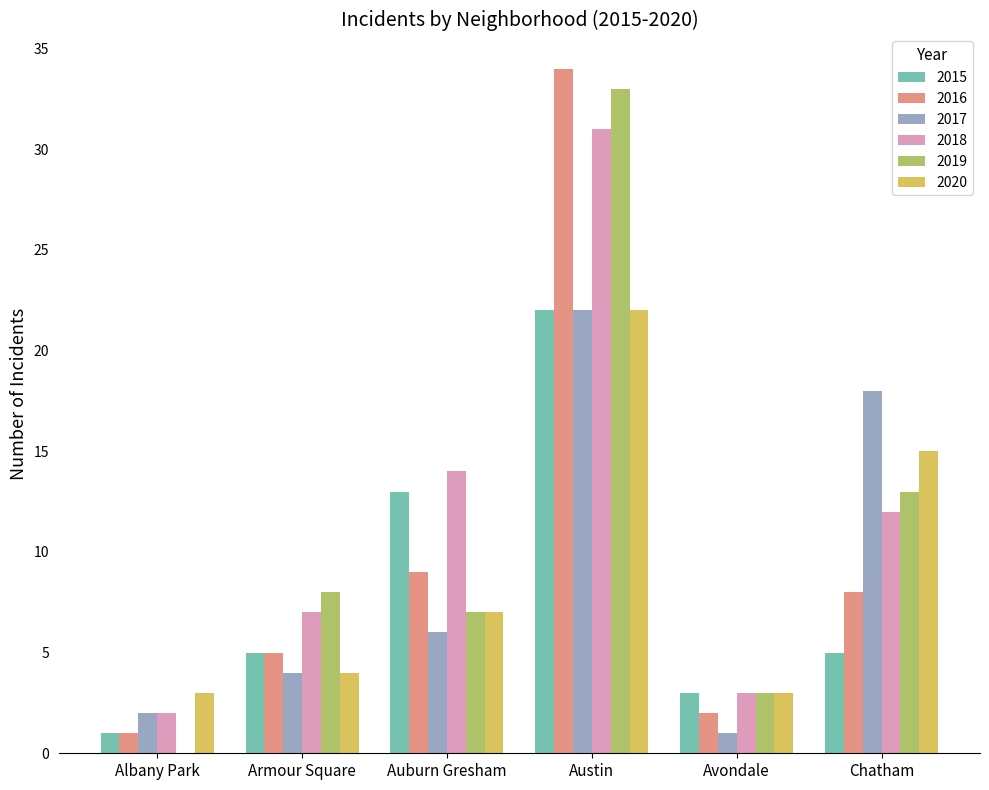

The 2018 series shows 10 at Armour Square. True or false?

False